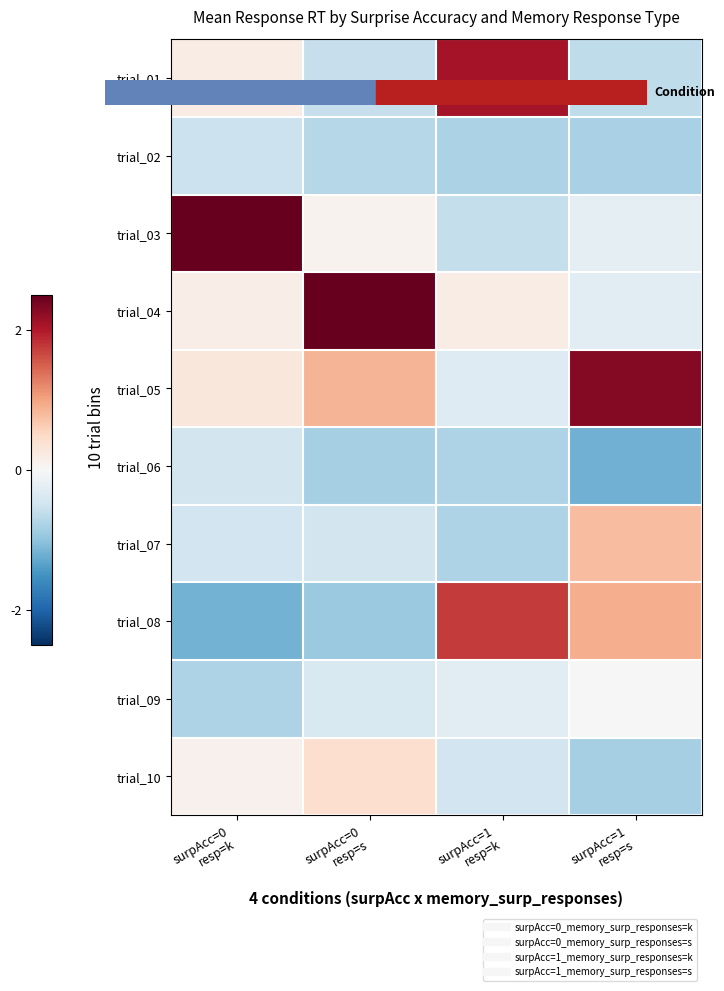

Which label corresponds to the largest value in the chart?

surpAcc=0
resp=k